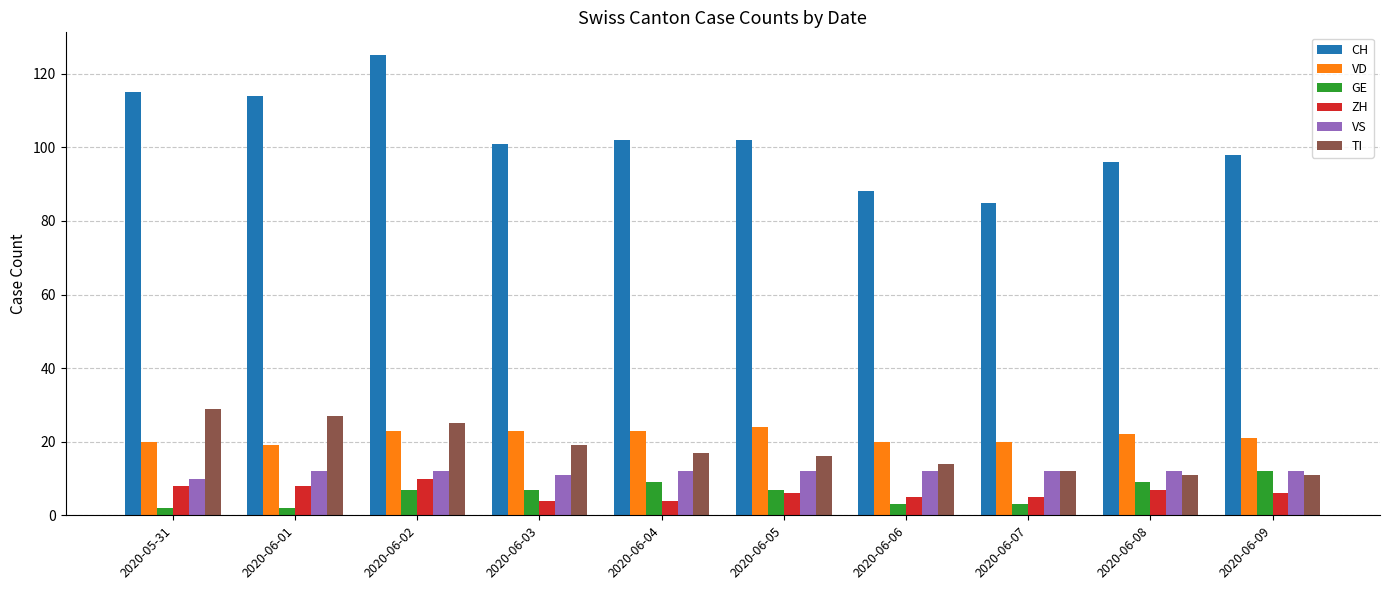

What is the average value of the GE series?

6